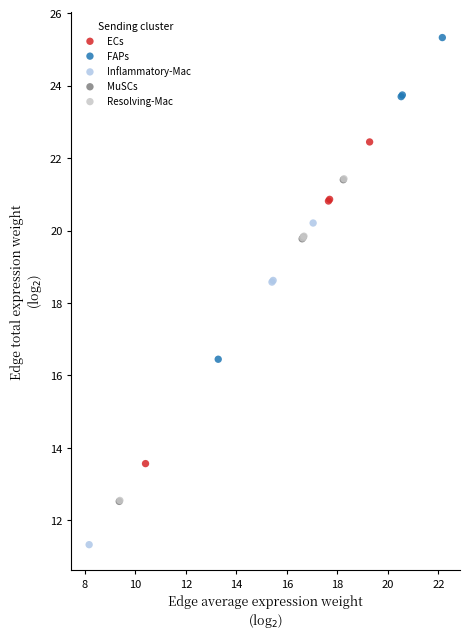

What are all the series names shown in the legend?

ECs, FAPs, Inflammatory-Mac, MuSCs, Resolving-Mac